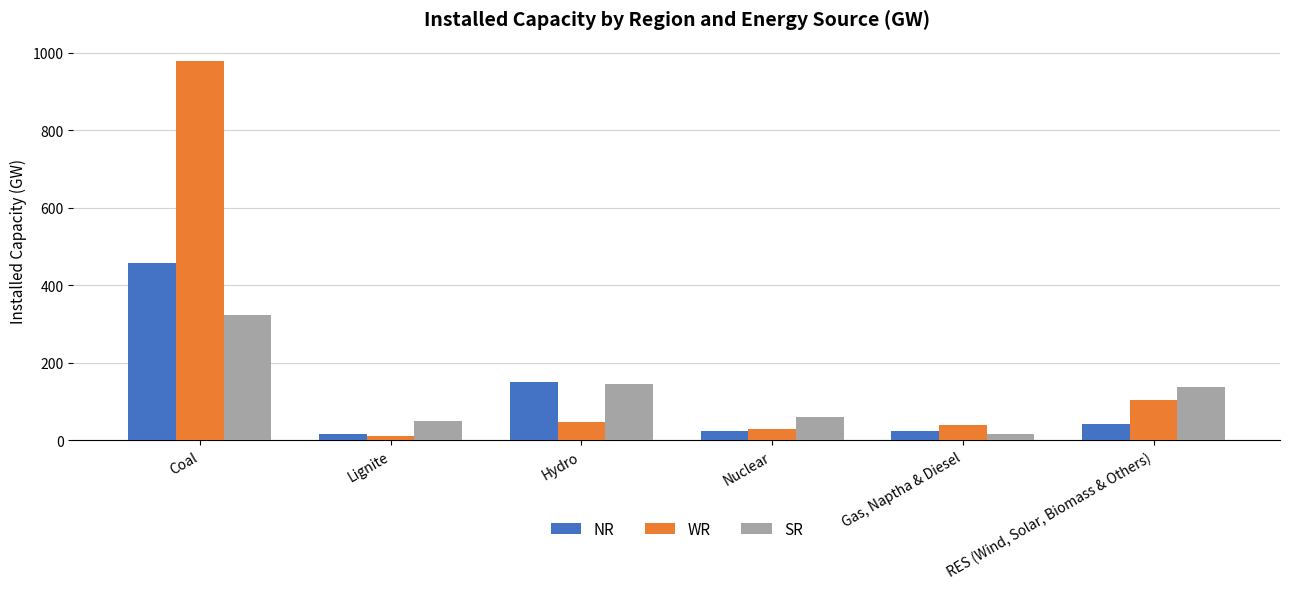

What is the sum of the NR values at Nuclear and RES (Wind, Solar, Biomass & Others)?

66